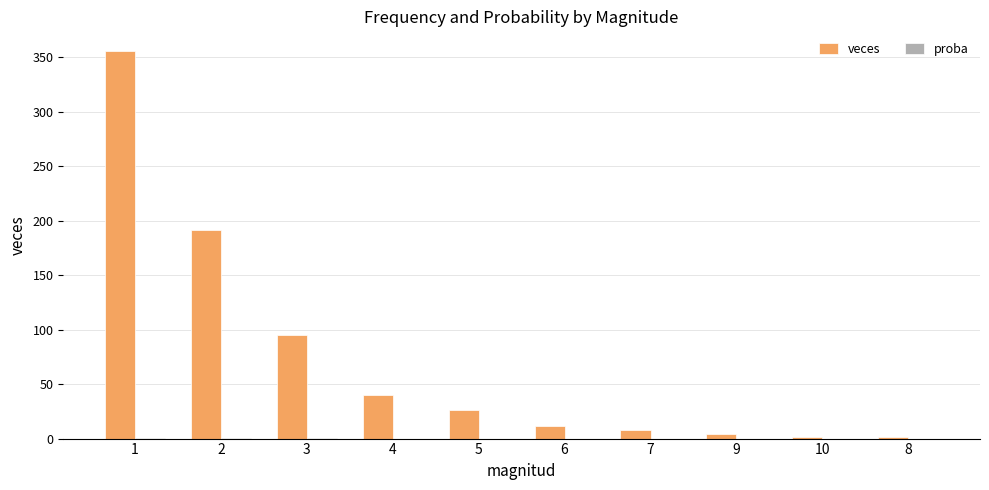

Which series has the largest total across all categories?

veces